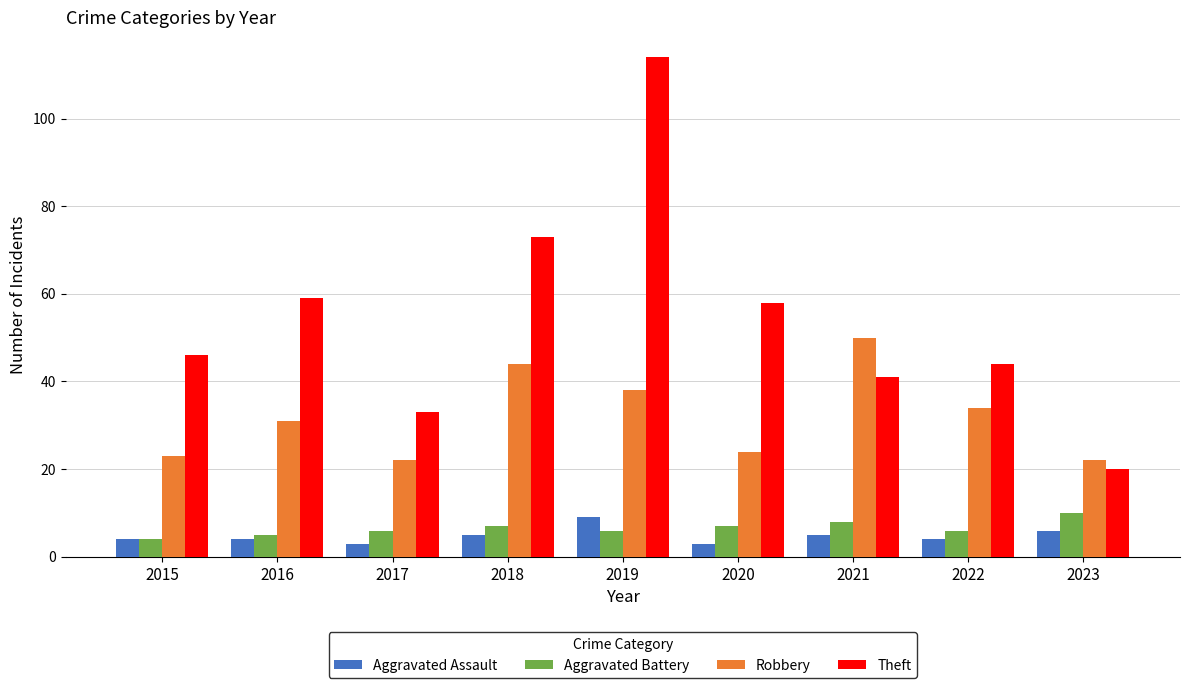

True or false: Robbery has a value of 7 at 2022.

False